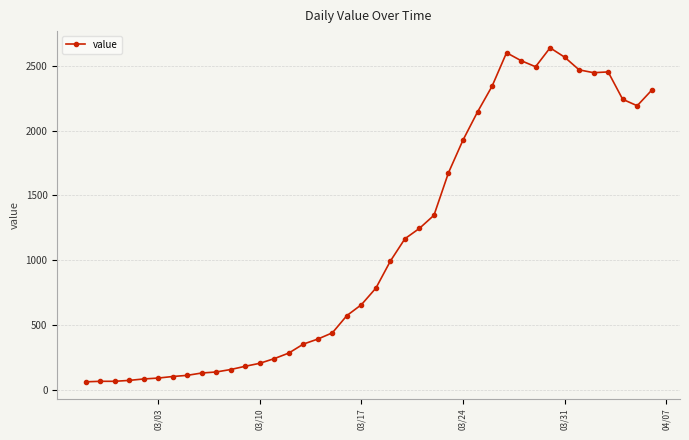

Count the number of categories in the chart.

40